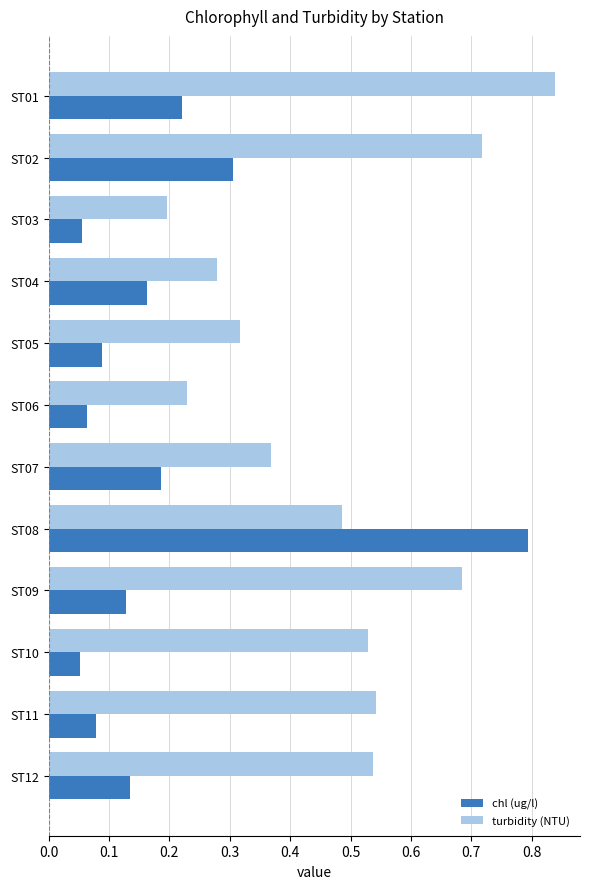

List the series in order of their overall mean, lowest first.

chl (ug/l), turbidity (NTU)